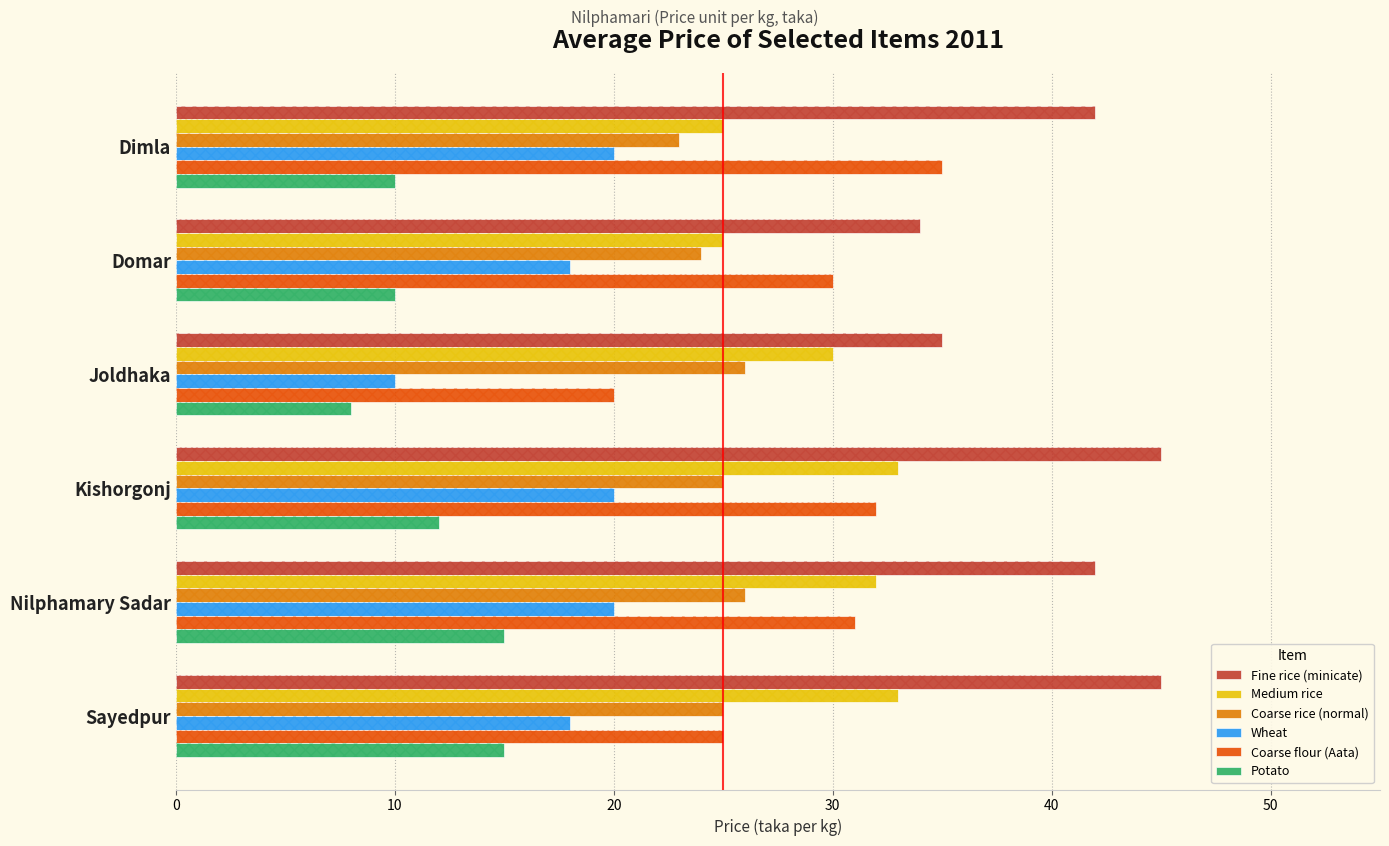

What is the value of the Coarse rice (normal) bar at the 2nd from the left?

24